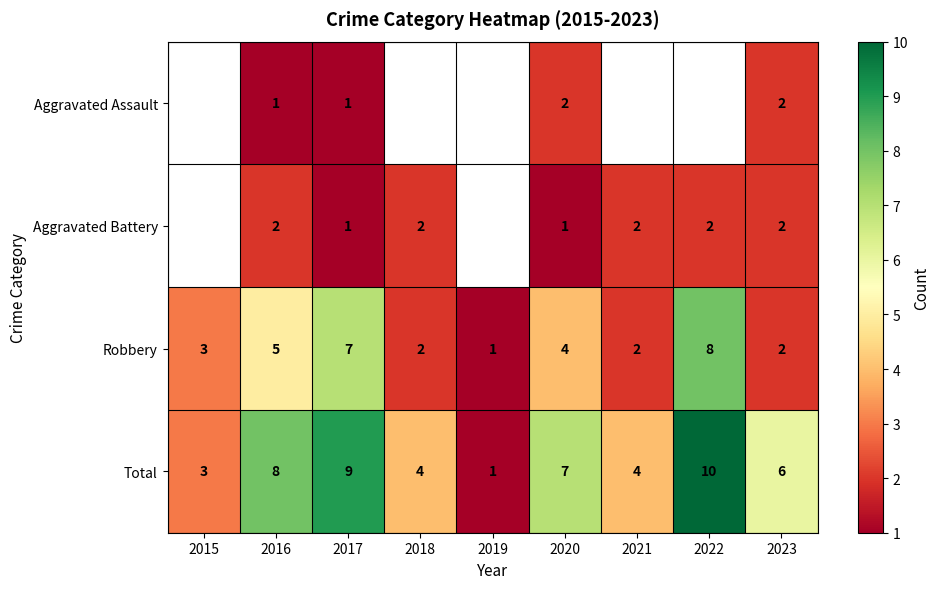

What is the difference between the second highest and second lowest values in the Robbery series?

5